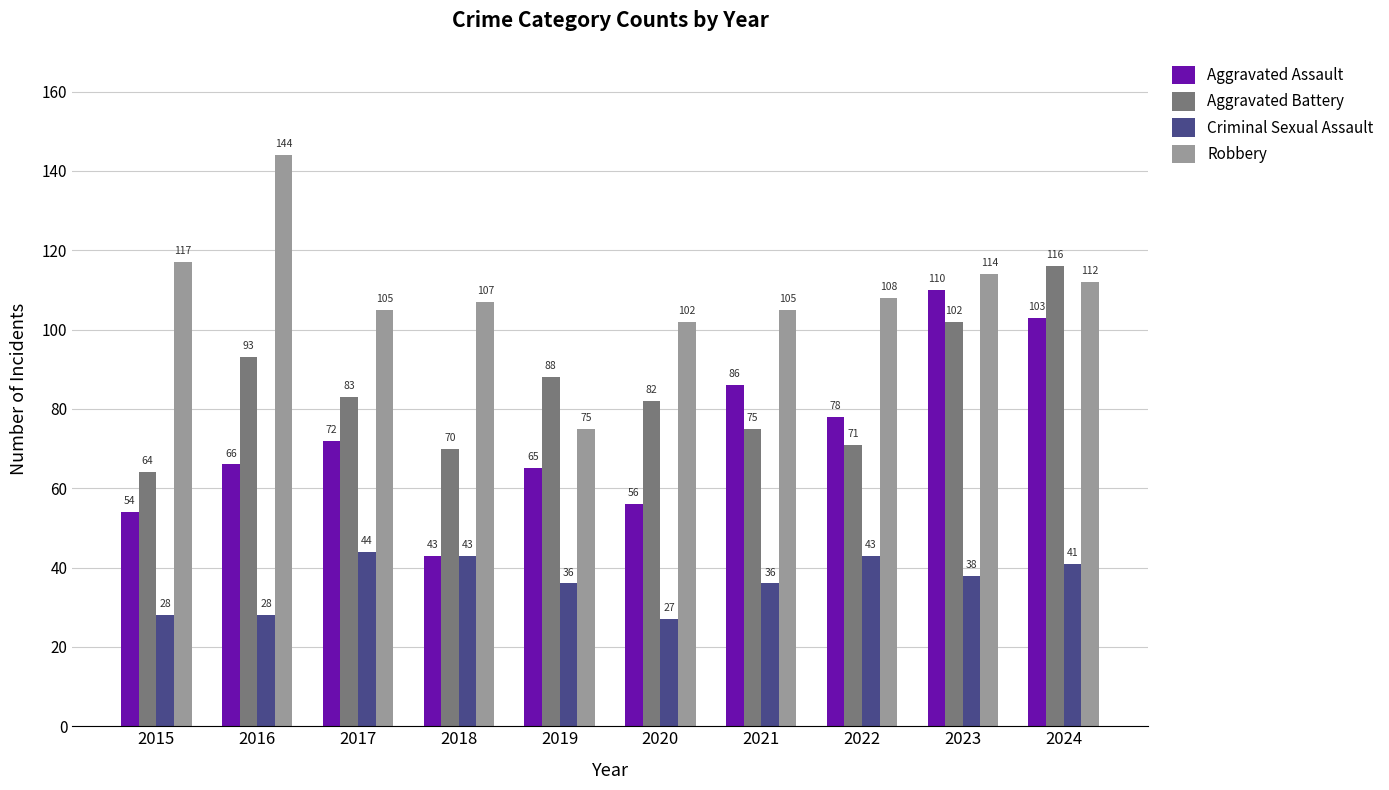

What is the difference between the Criminal Sexual Assault values at 2020 and 2023?

11